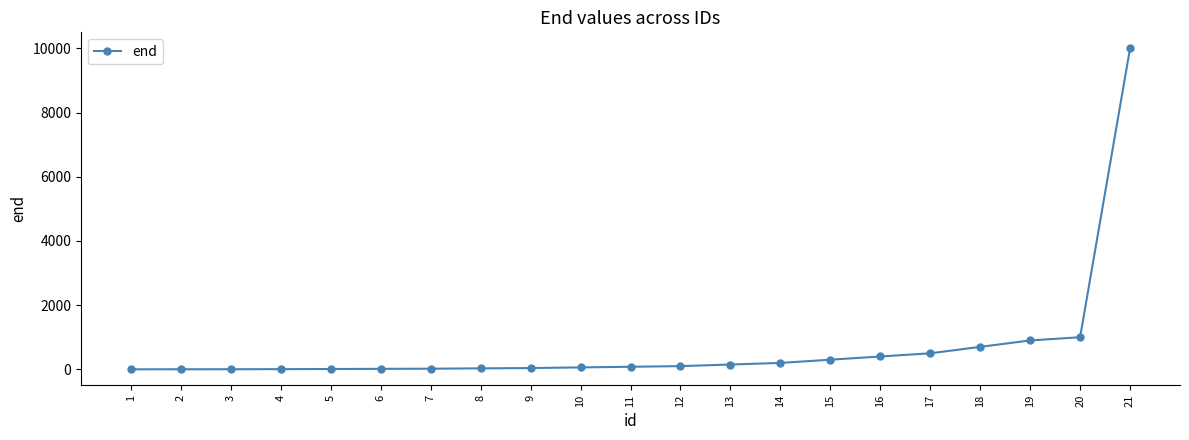

What is the average value?

691